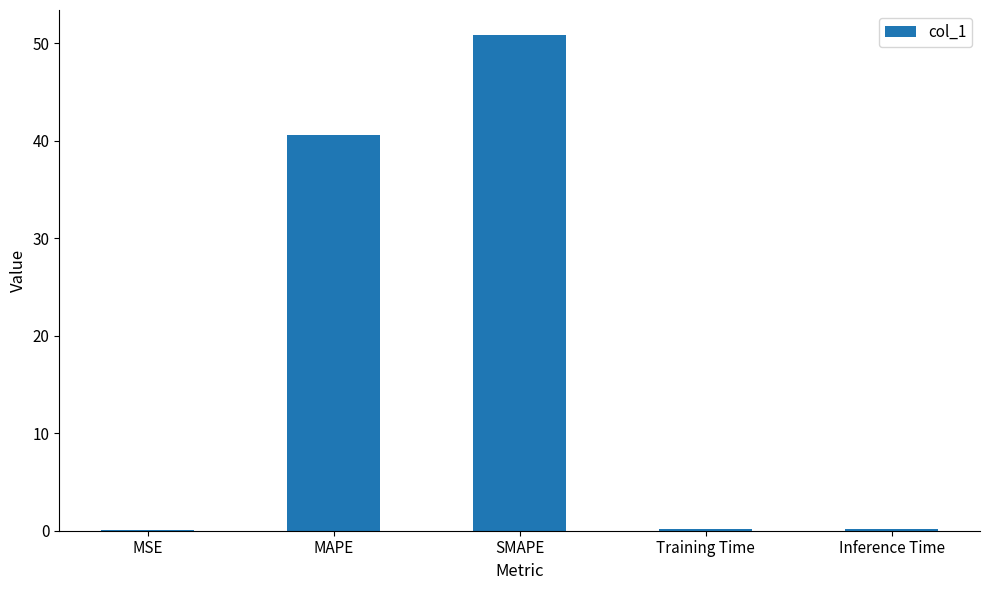

What is the sum of all values?

91.8